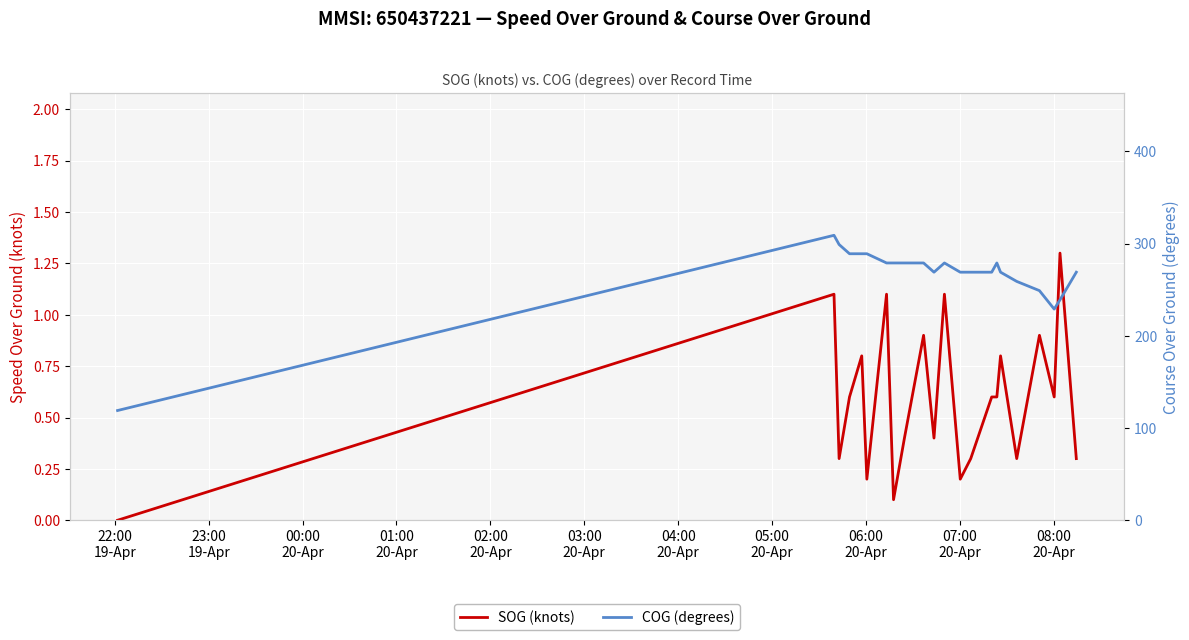

At which label does SOG (knots) reach its minimum?

22:00
19-Apr